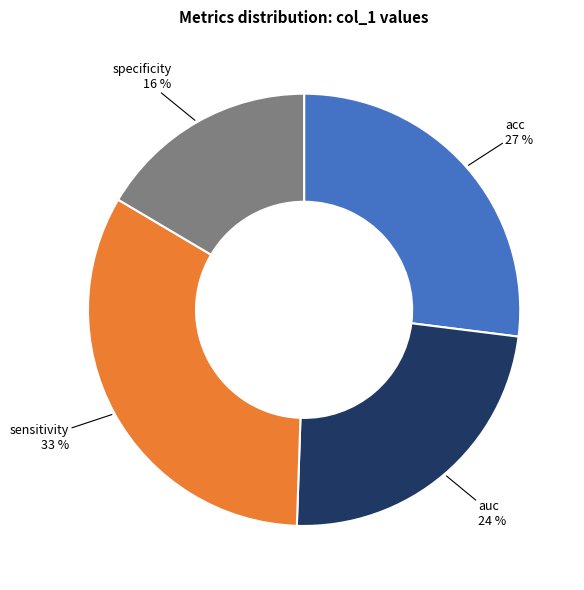

To the nearest percent, what is the average slice percentage?

25%